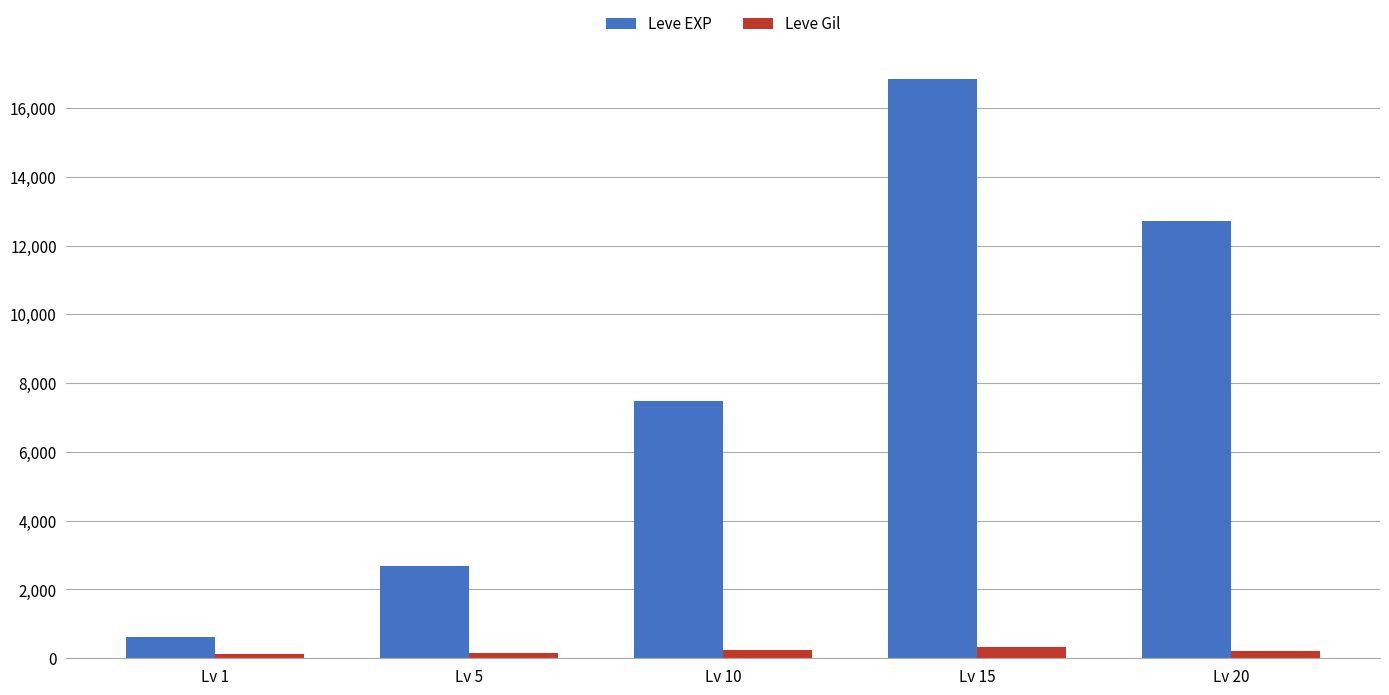

What is the value of the Leve Gil bar at the 5th from the left?

205